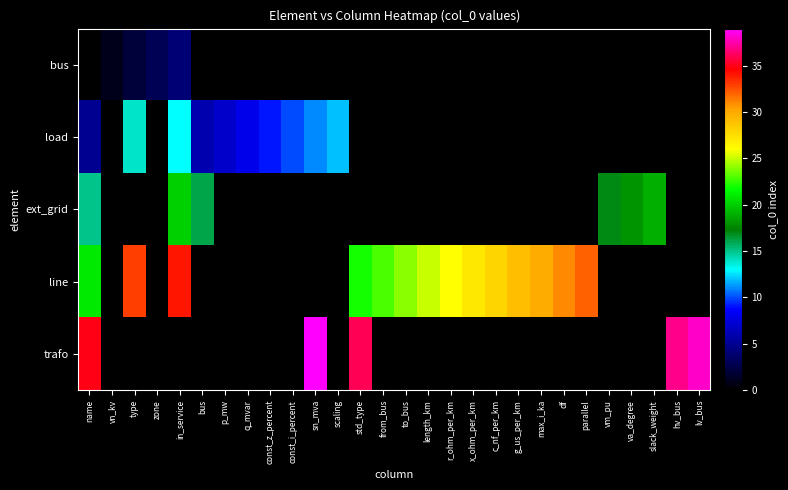

Count the number of categories in the chart.

28